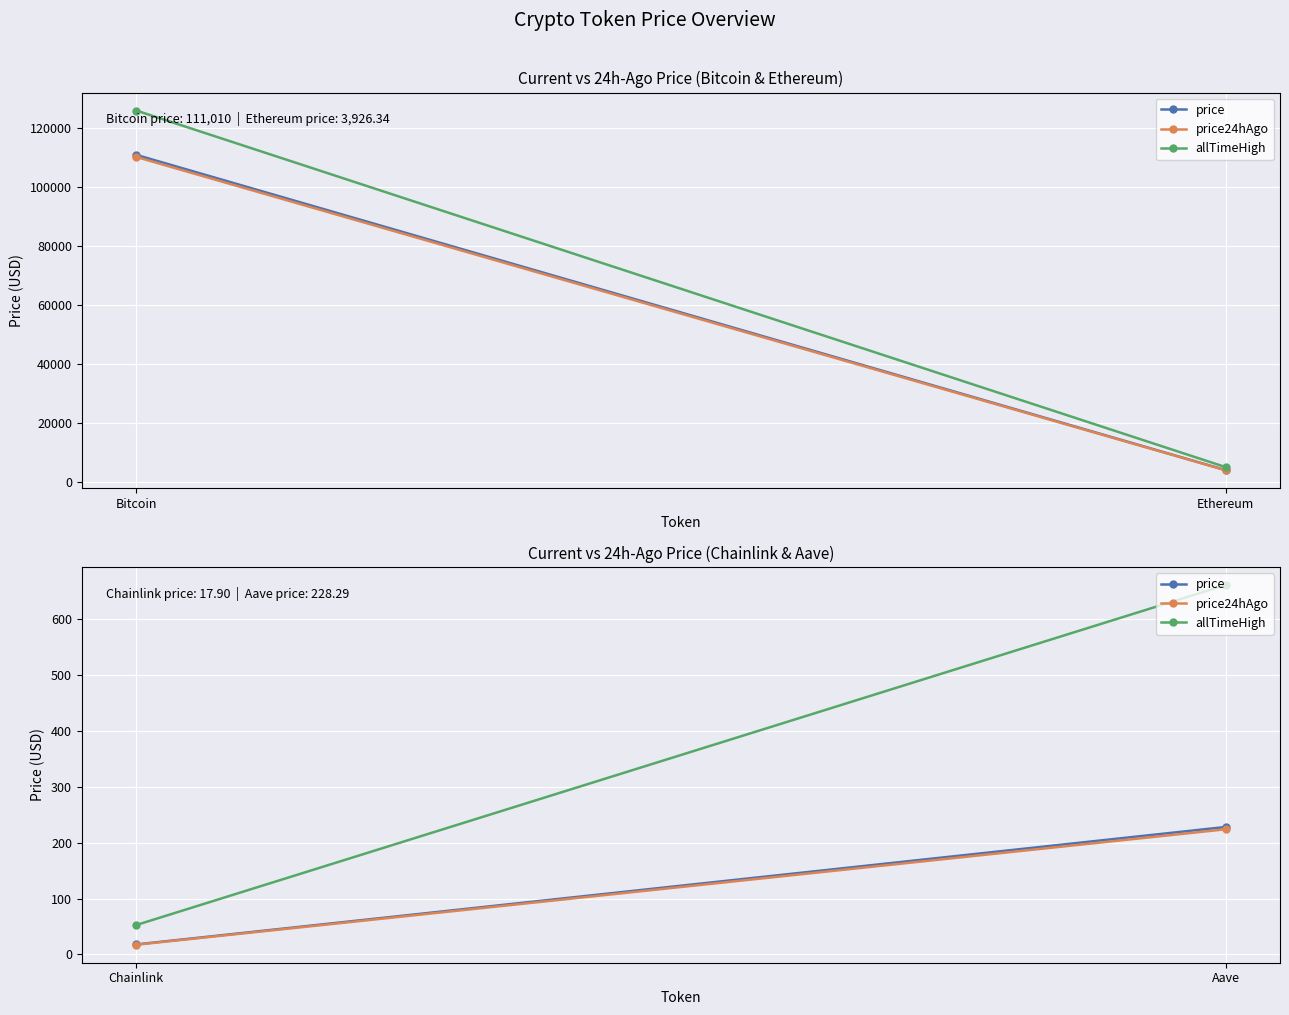

What is the difference between the maximum and minimum values in the allTimeHigh series?

609.0